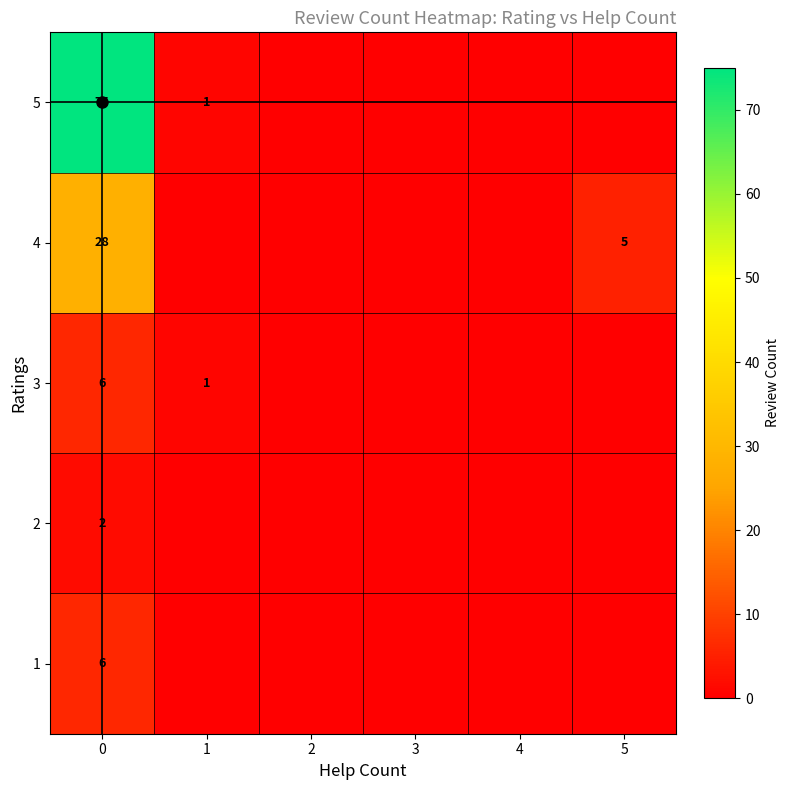

What is the sum of all 5 values?

76